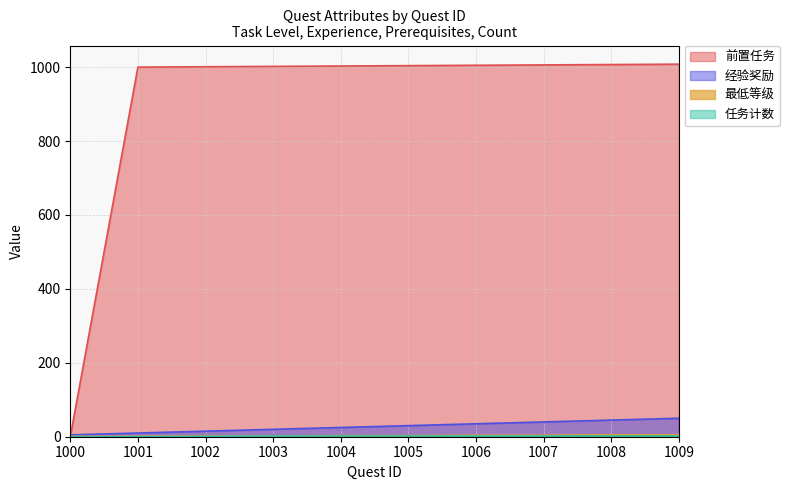

Is the value of 任务计数 at 1006 greater than the value of 最低等级 at 1004?

No